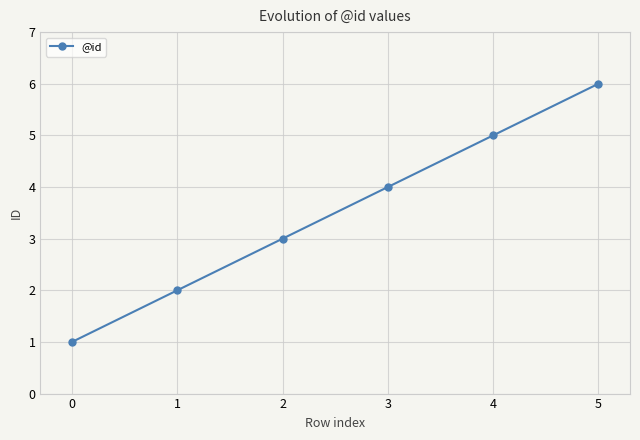

The value at 3 is 4. True or false?

True